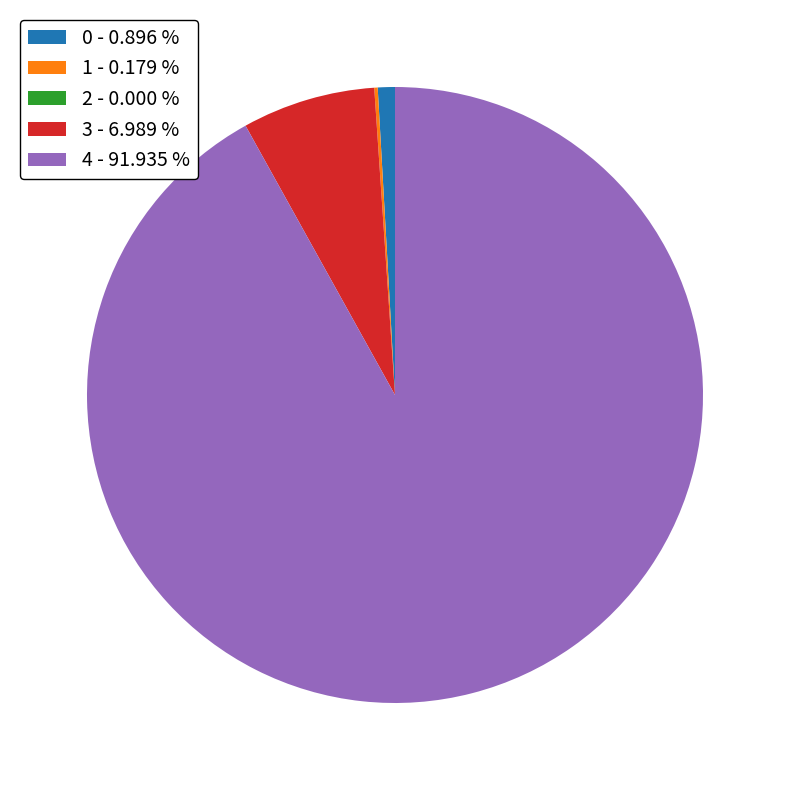

Does 3 - 6.989 % represent more than half of the total?

No